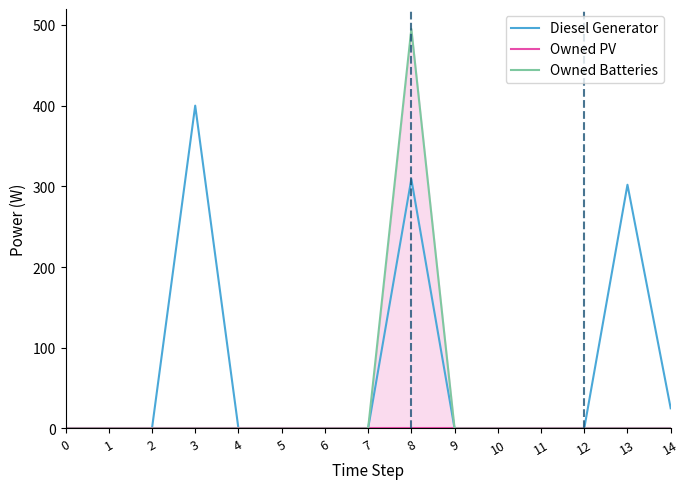

What is the sum of all Owned Batteries values?

495